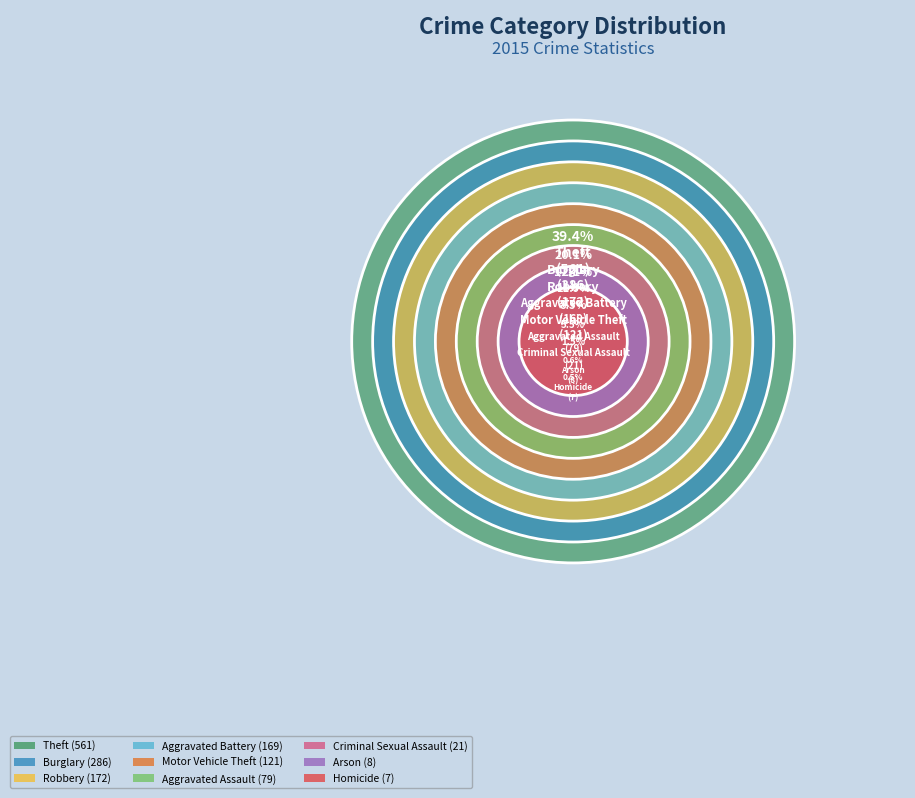

How many slices are in this pie chart?

9